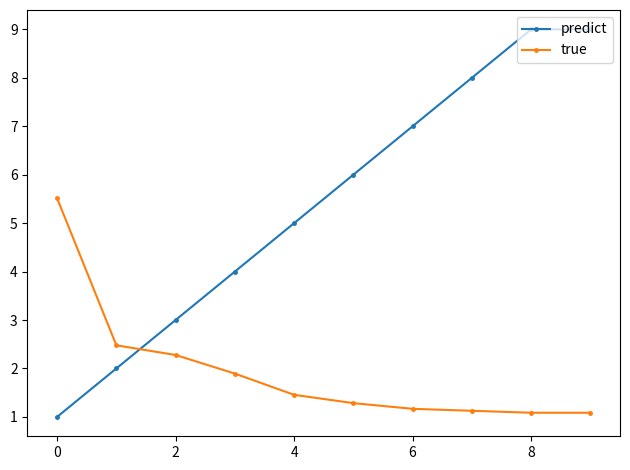

What is the sum of all true values?

19.4